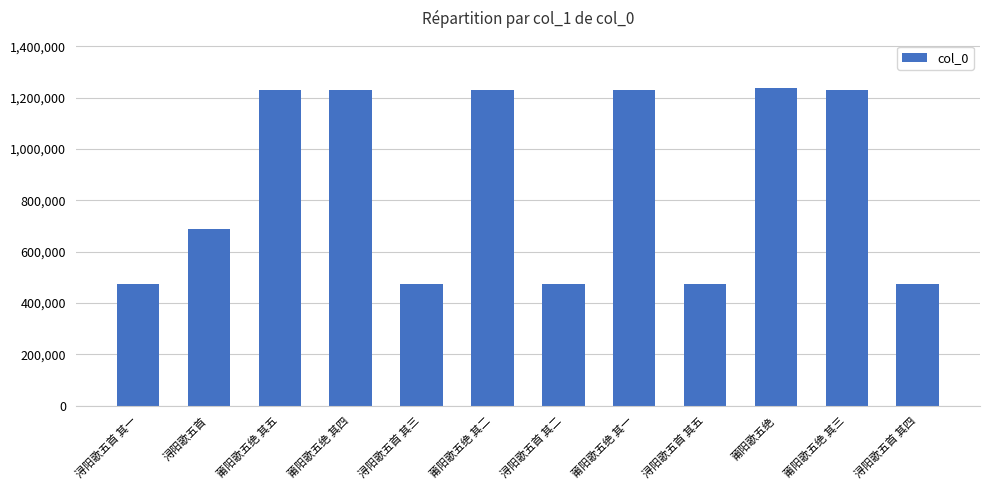

True or false: the data shows 690223 at 浔阳歌五首.

True